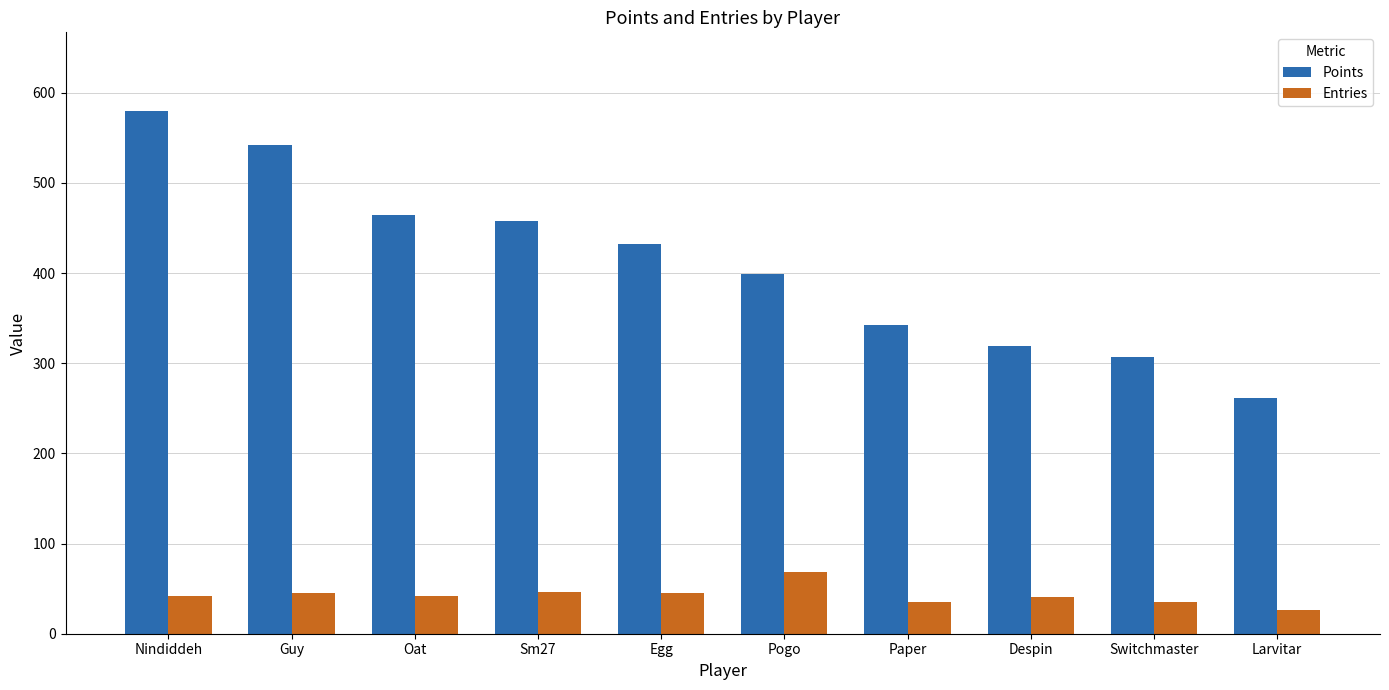

Rank the series at Nindiddeh from lowest to highest value.

Entries, Points